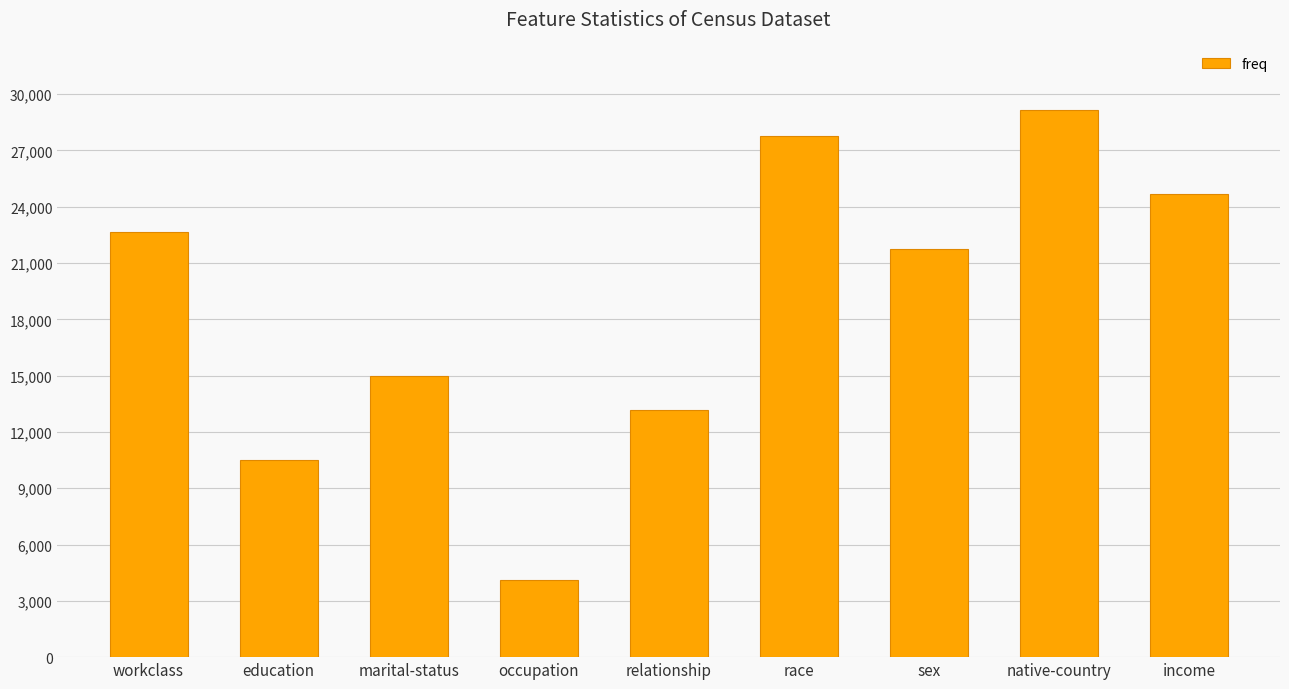

What is the sum of the values at relationship and education?

23681